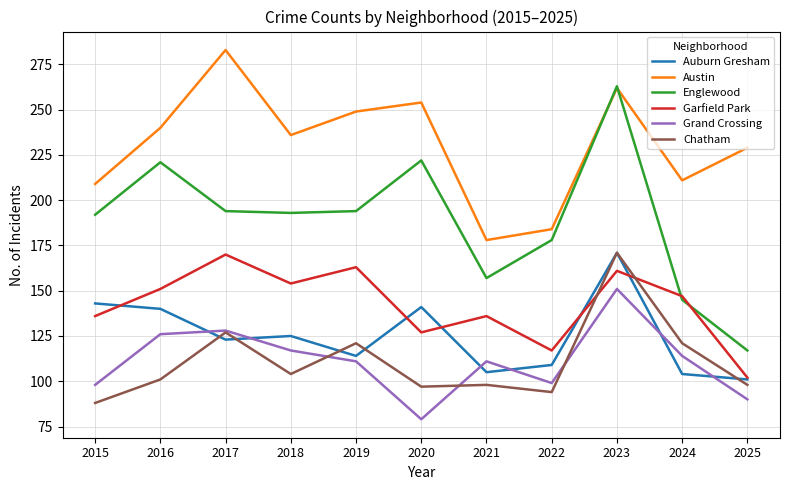

At which label does Austin reach its peak?

2017